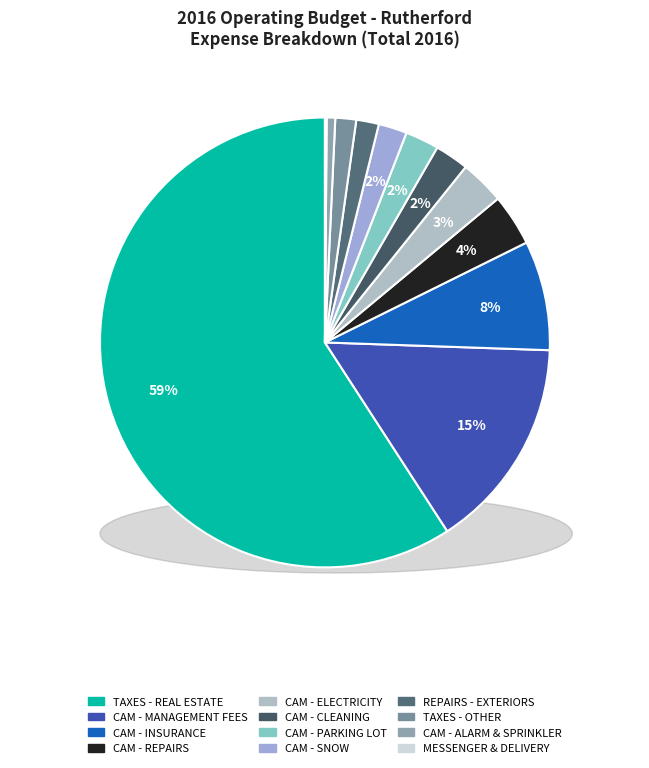

Which category has the smallest portion of the pie?

MESSENGER & DELIVERY